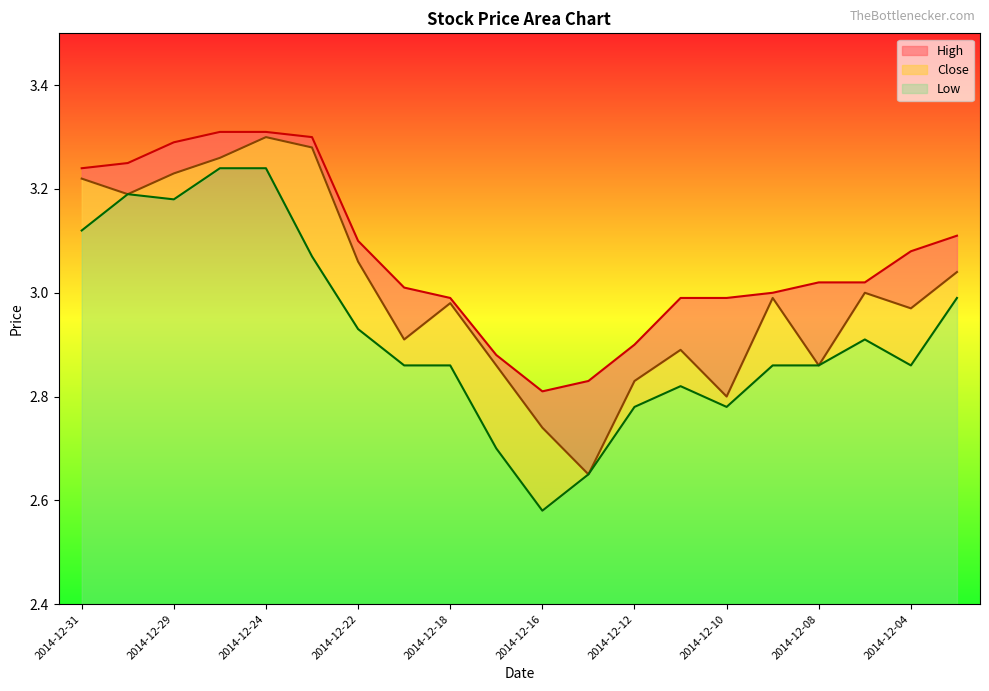

Is it true that Close equals 2.9 at 2014-12-17?

True